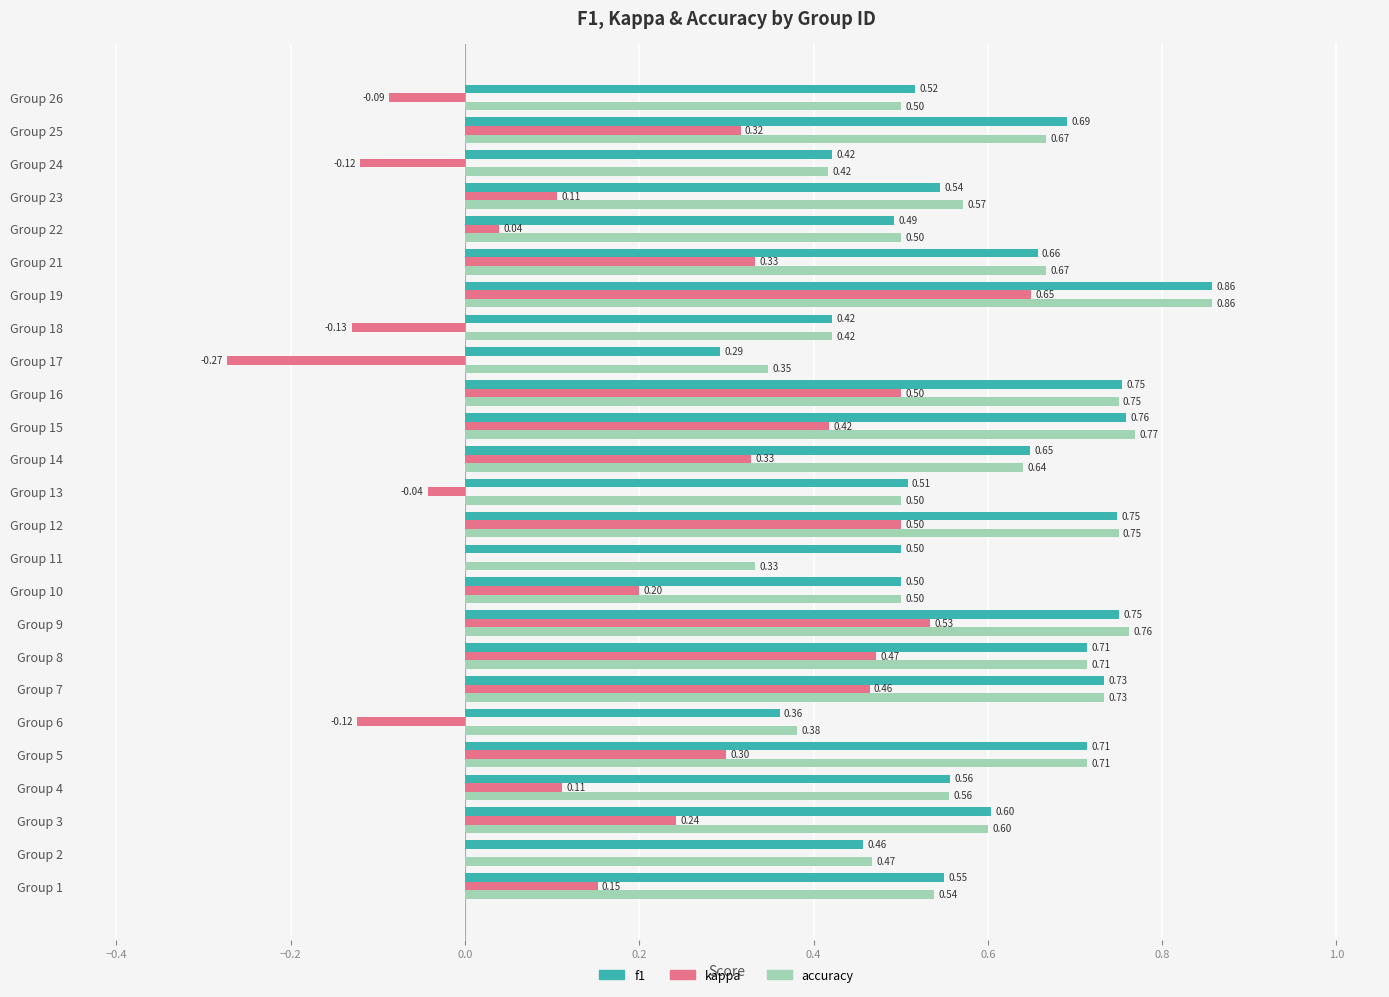

Which series has the largest total across all categories?

f1